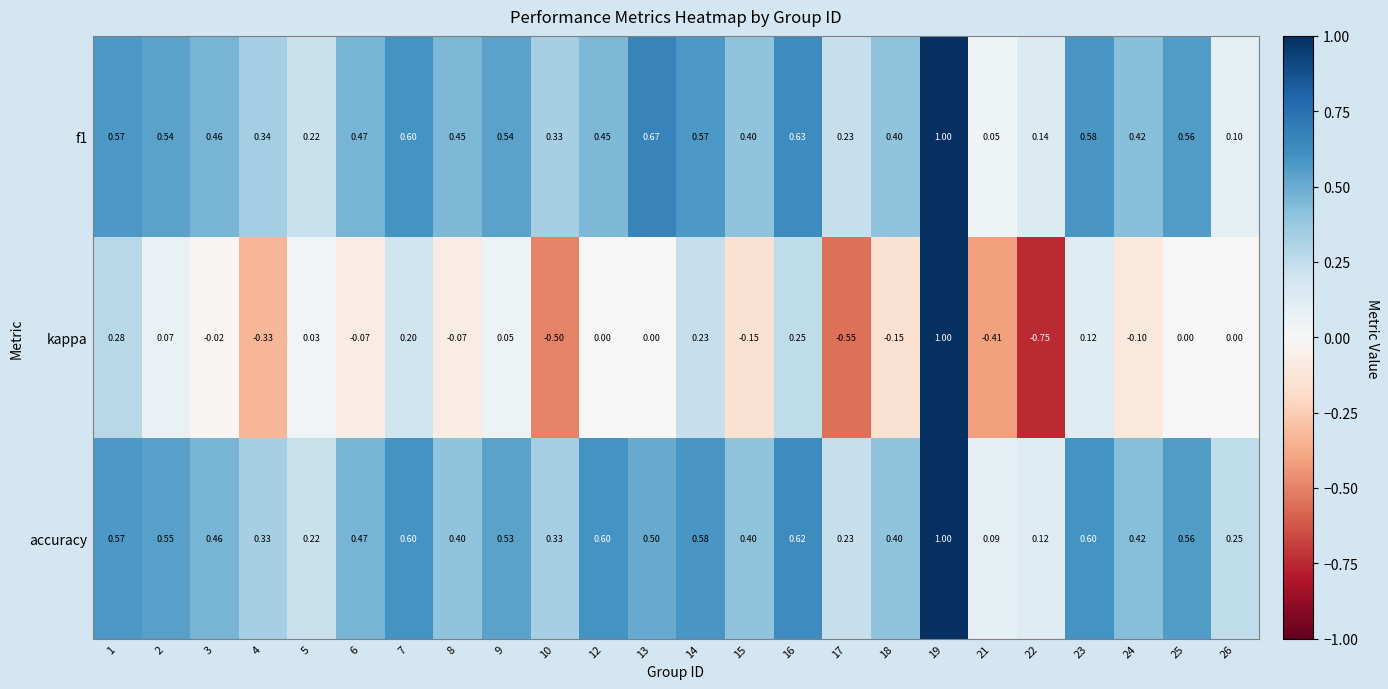

At how many categories does at least one series exceed 0?

24